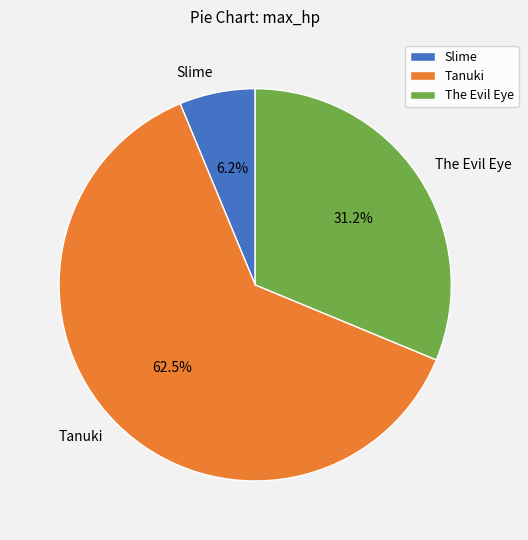

Combined, do Slime and Tanuki account for over 50%?

Yes